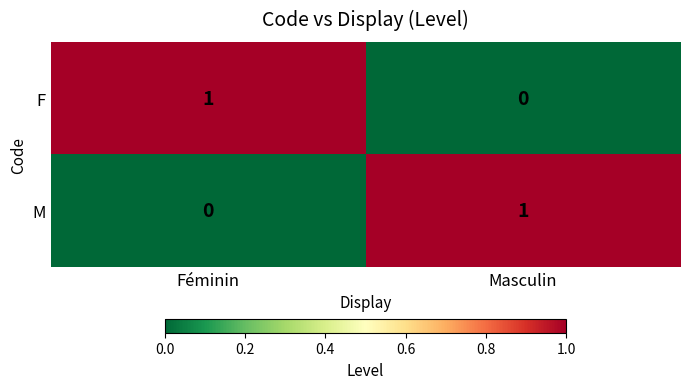

Where is F nearest to the value 0?

Masculin